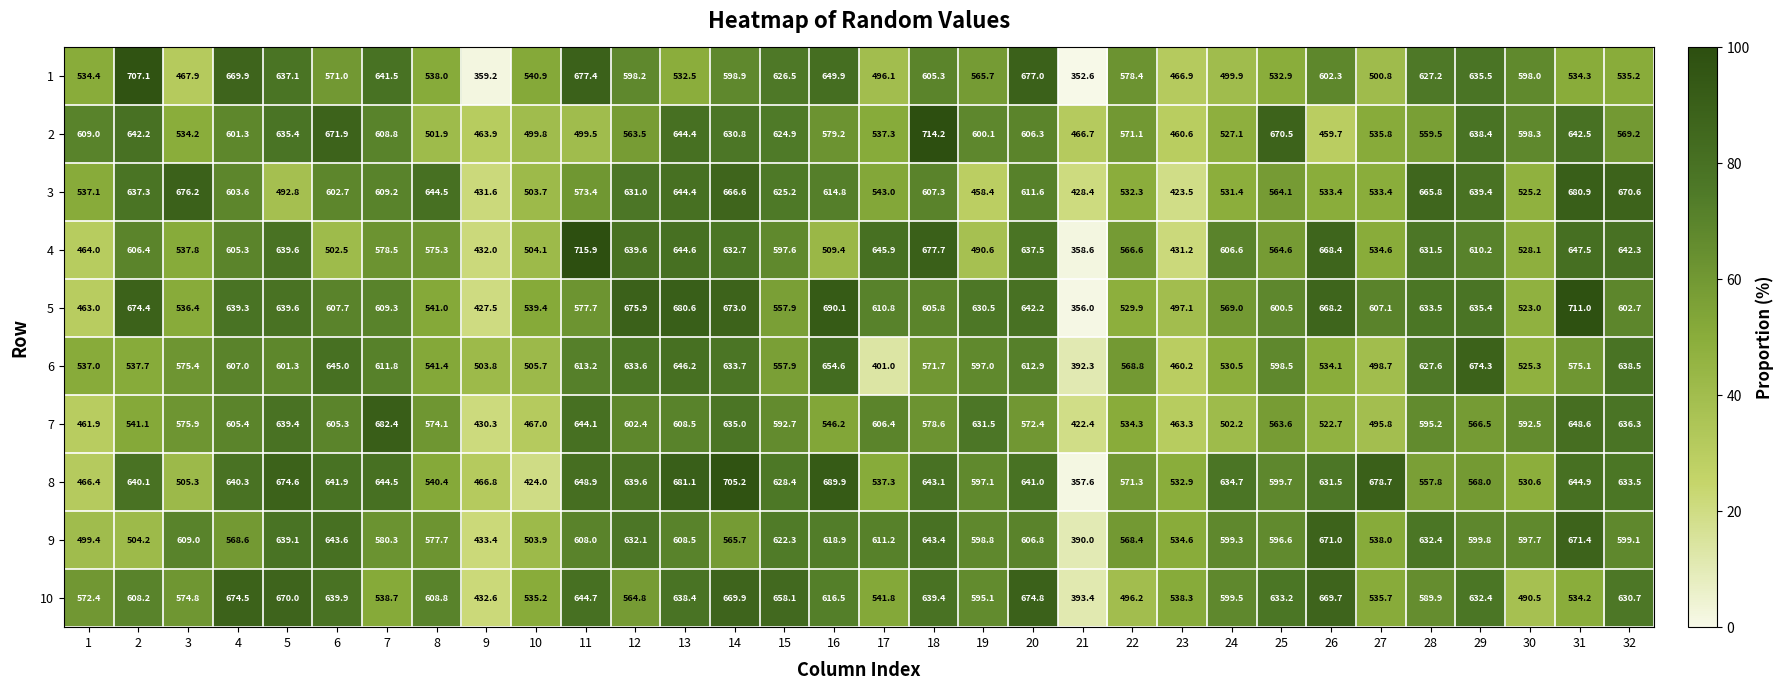

What is the spread (max minus min) of values at 25?

137.6